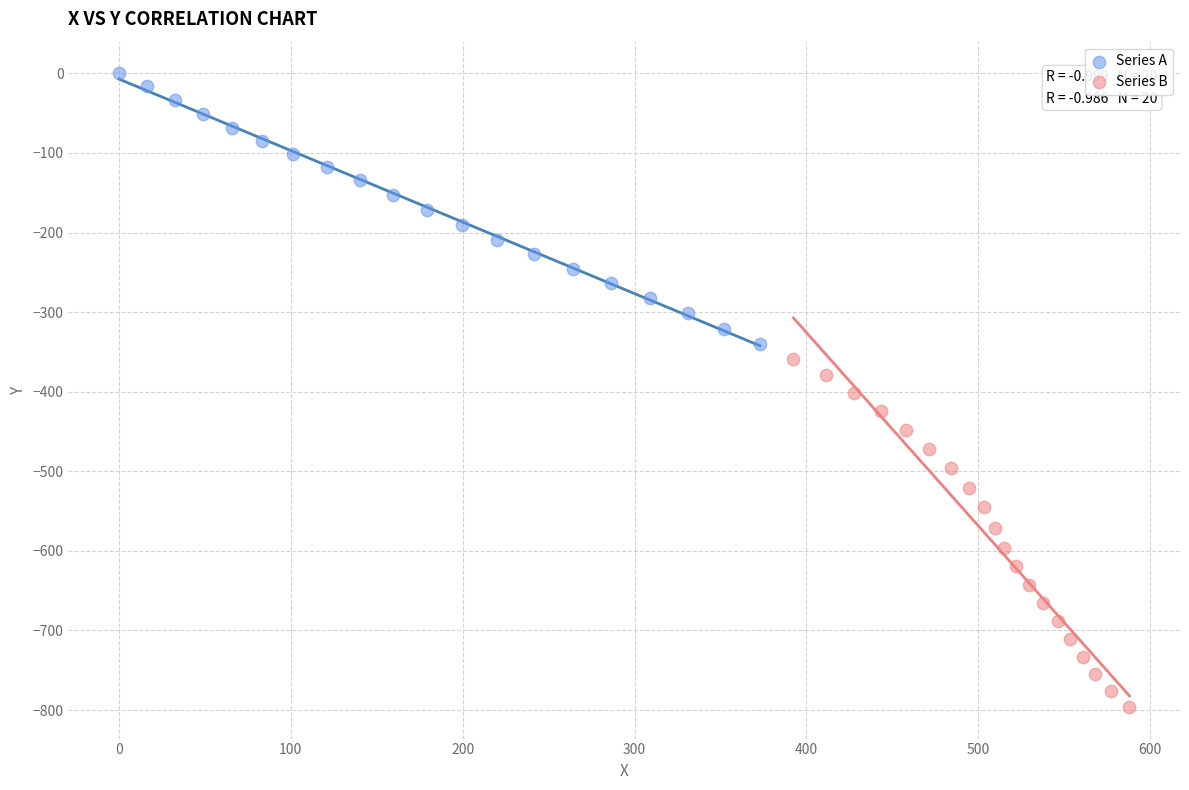

Which series has the largest Y range (max minus min)?

Series B